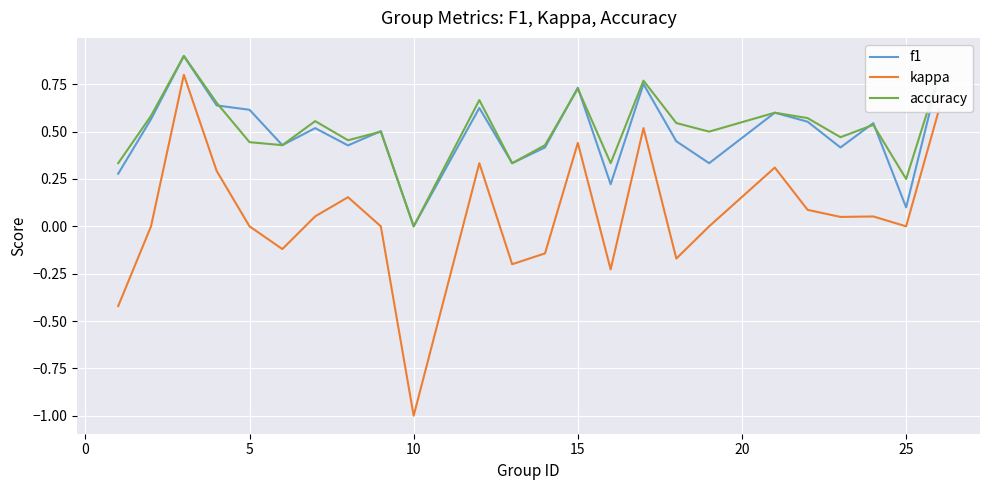

What is the lowest value of the kappa series?

-1.0